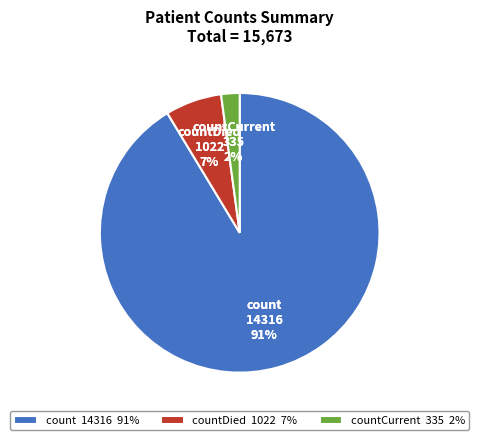

The countCurrent slice represents 1% of the pie. True or false?

False